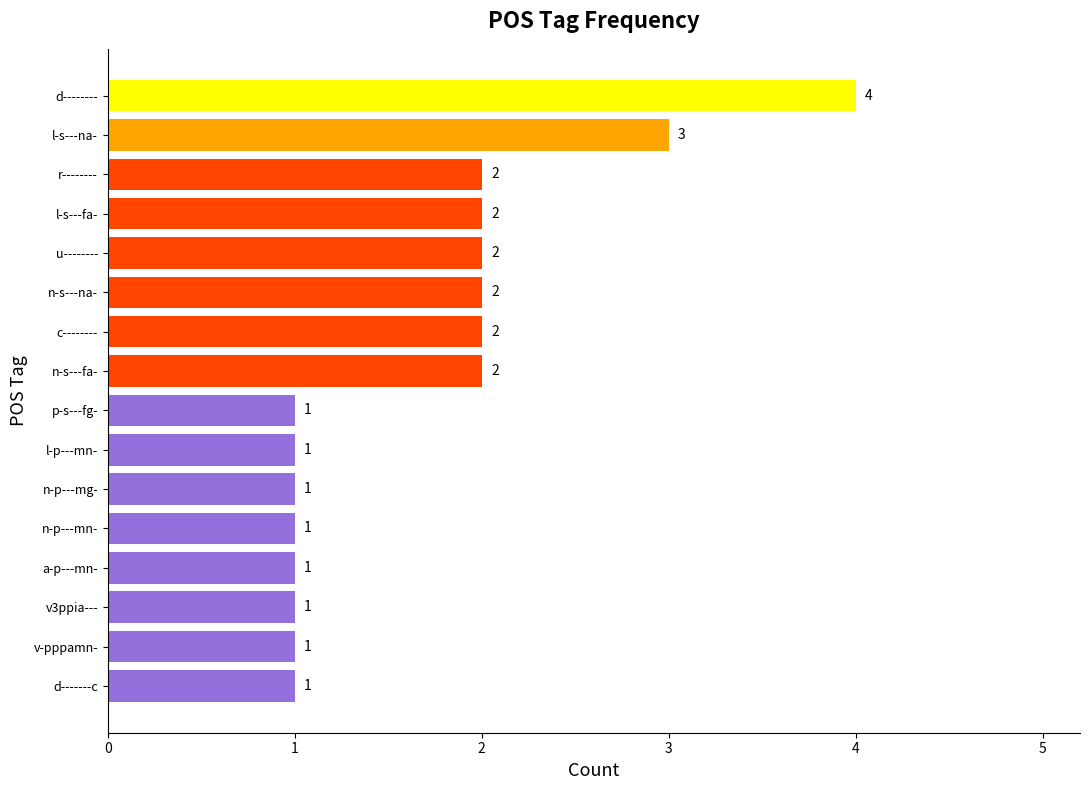

What is the ratio of the value at p-s---fg- to the value at c--------?

0.5